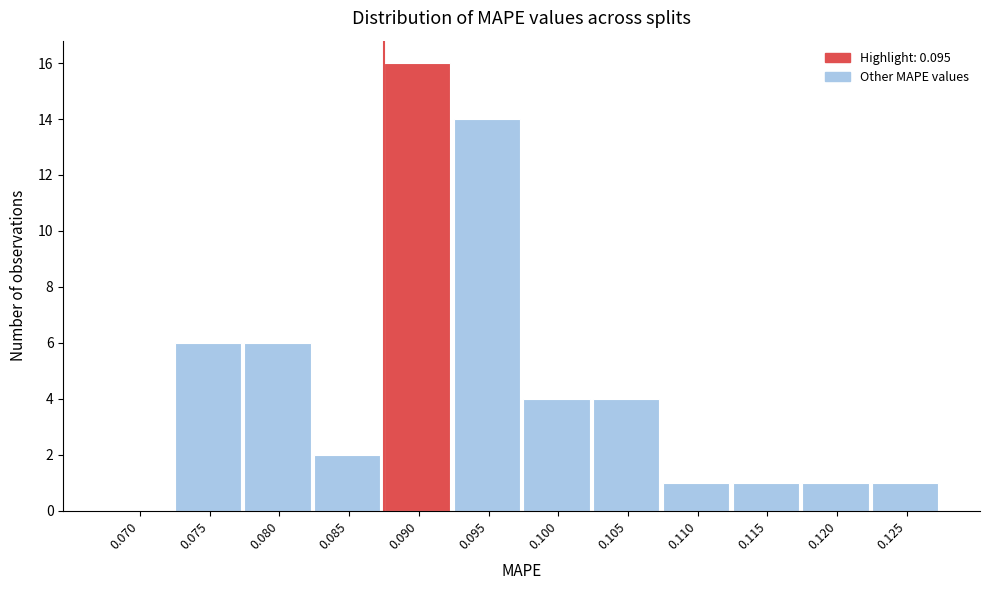

Reading left to right, transcribe all the data shown in this chart.

0.070=0	0.075=6	0.080=6	0.085=2	0.090=16	0.095=14	0.100=4	0.105=4	0.110=1	0.115=1	0.120=1	0.125=1